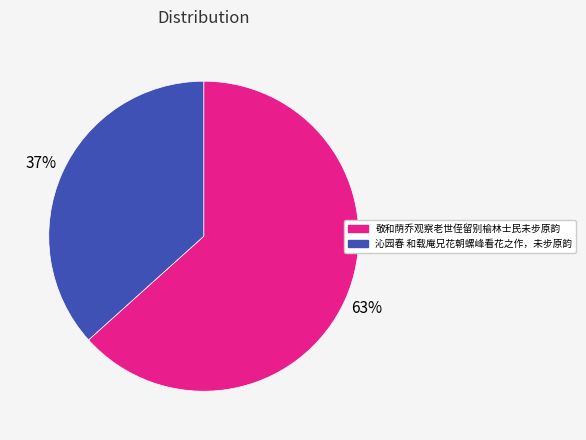

Between 敬和荫乔观察老世侄留别榆林士民未步原韵 and 沁园春 和载庵兄花朝螺峰看花之作，未步原韵, which is larger?

敬和荫乔观察老世侄留别榆林士民未步原韵